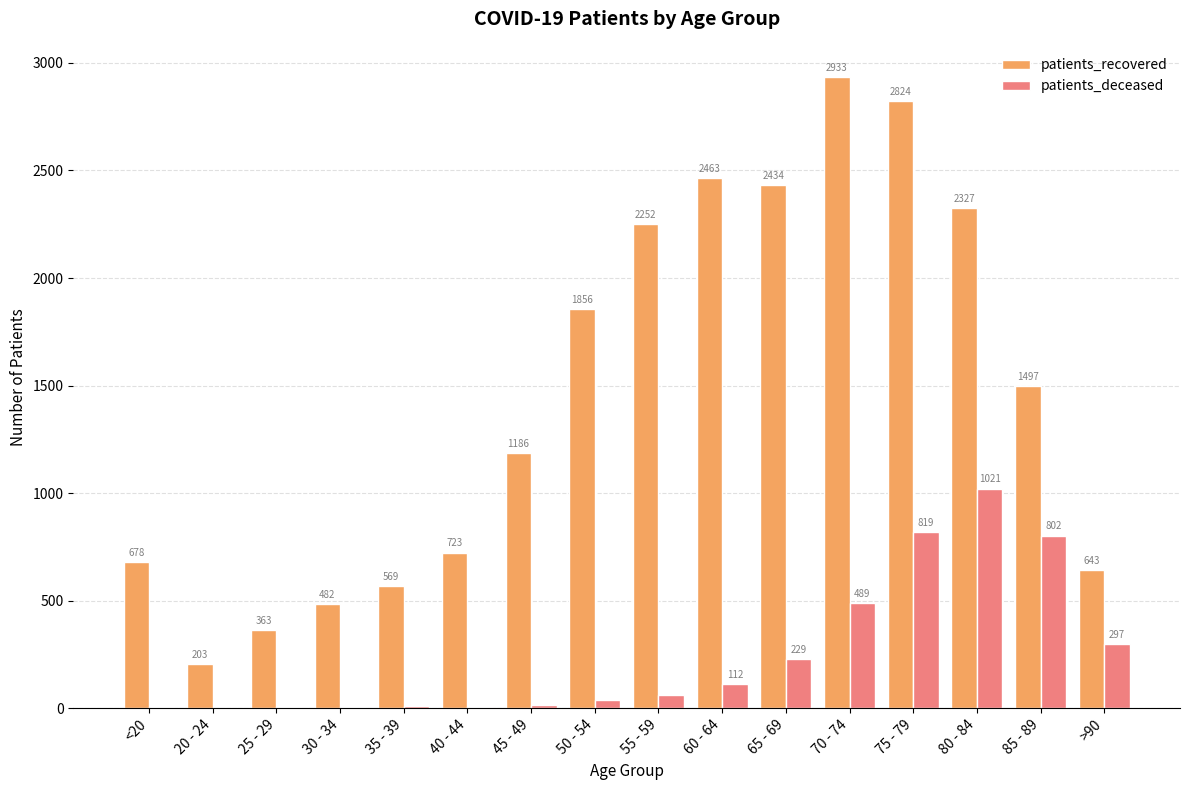

The value of patients_deceased at >90 is 135. True or false?

False